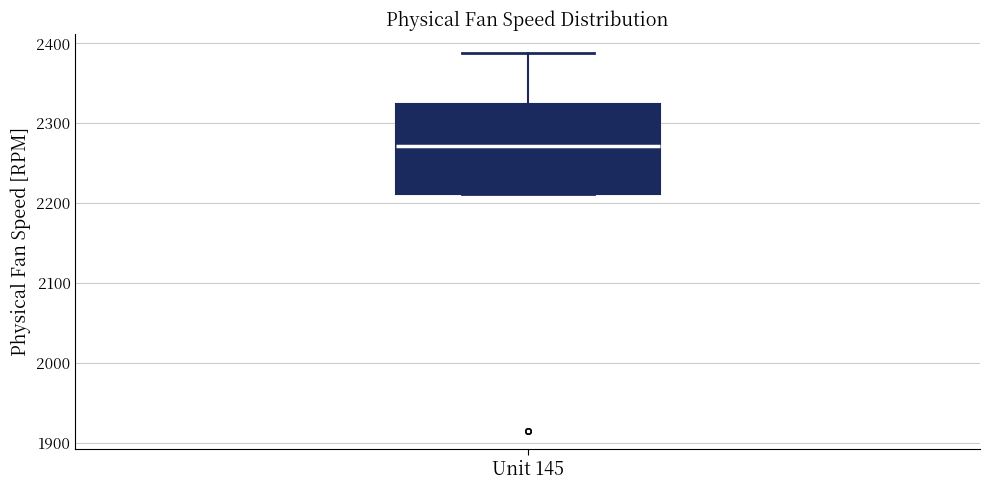

Read this box plot against the y-axis: the position of the median line, the range covered by the box, and the ends of both whiskers. The values are not printed on the chart, so give them approximately, as read against the axis.

median 2270, box 2210 to 2320, whiskers 2210 to 2390